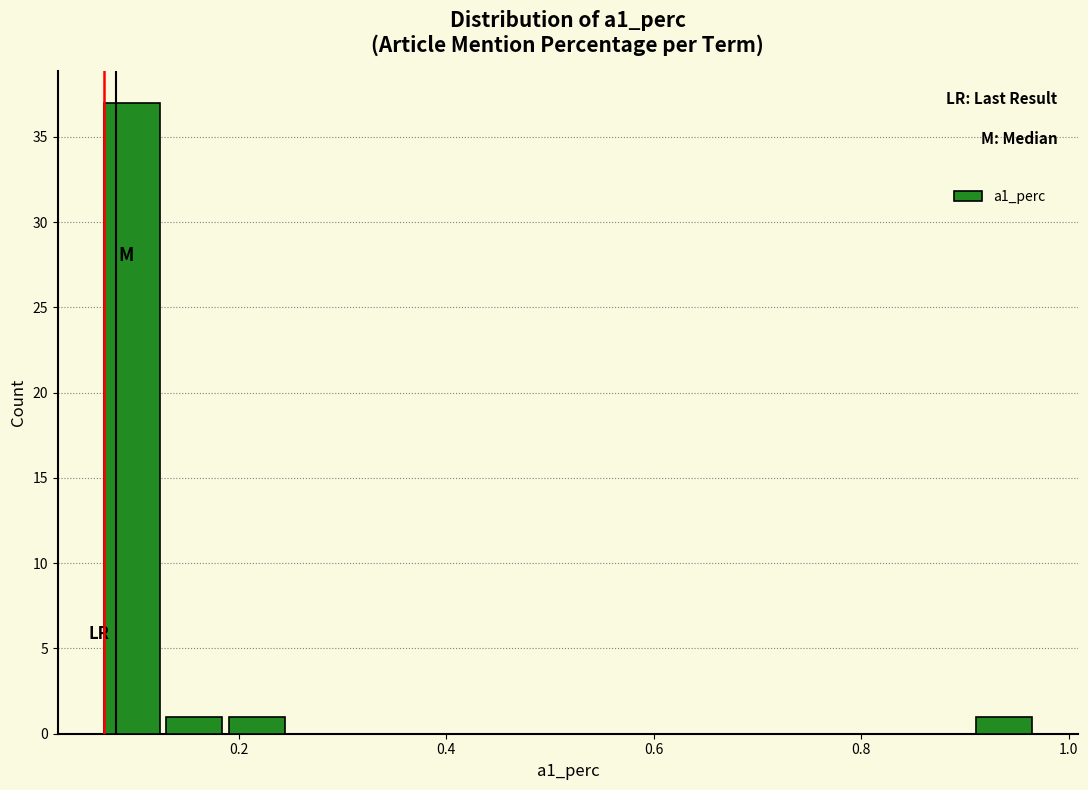

Read against the x-axis, roughly where is the centre of the tallest bar?

0.10